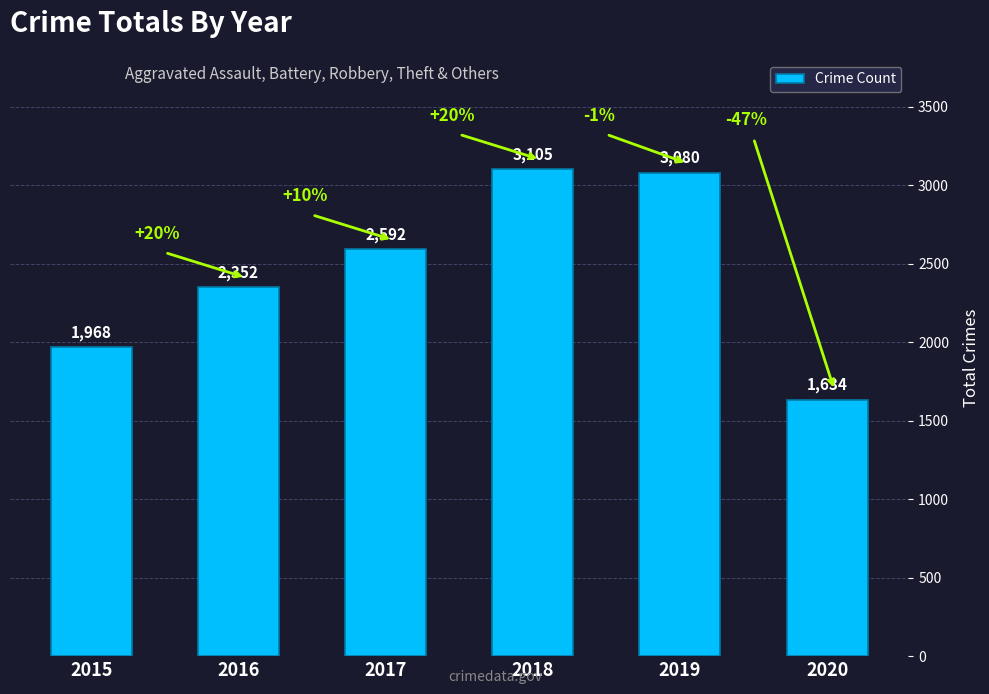

What is the sum of the values at 2015 and 2017?

4560